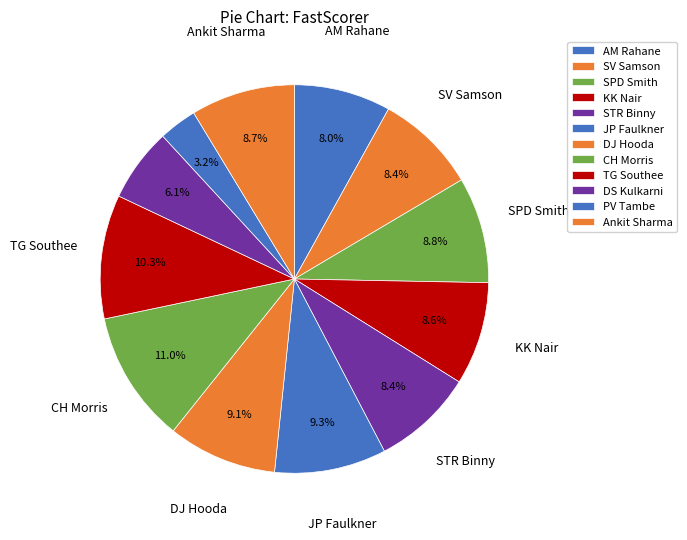

To the nearest percent, what is the difference between the largest and smallest slice percentages?

8%